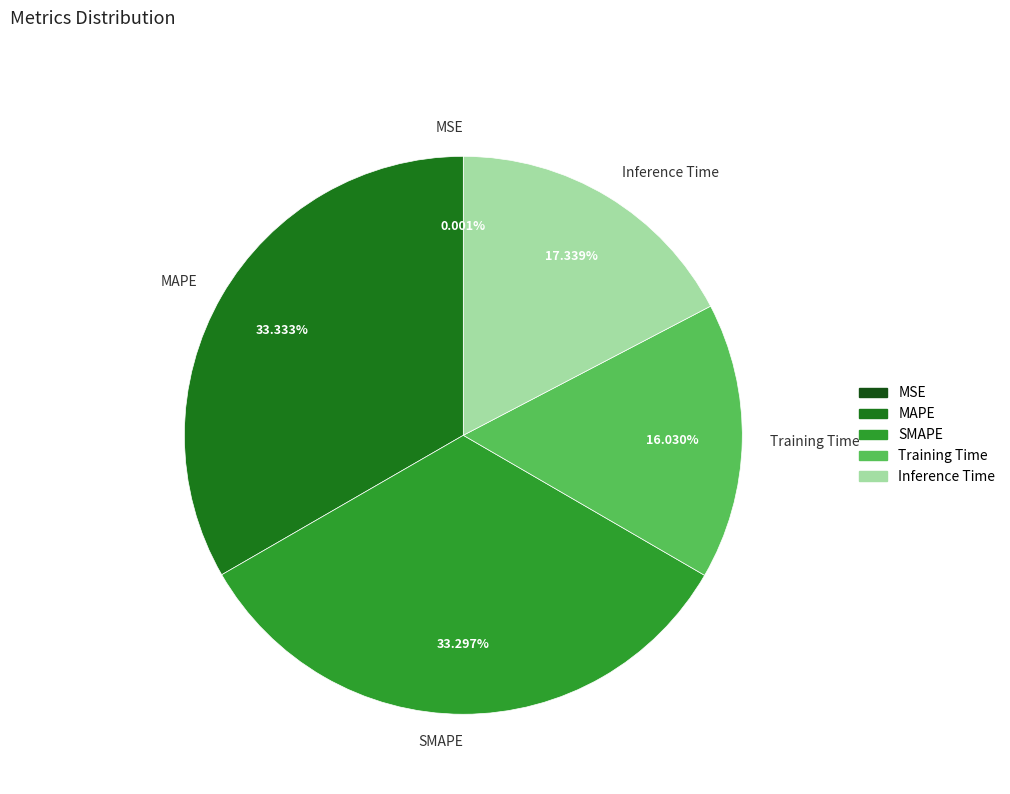

Is the sum of MAPE and SMAPE greater than half?

Yes